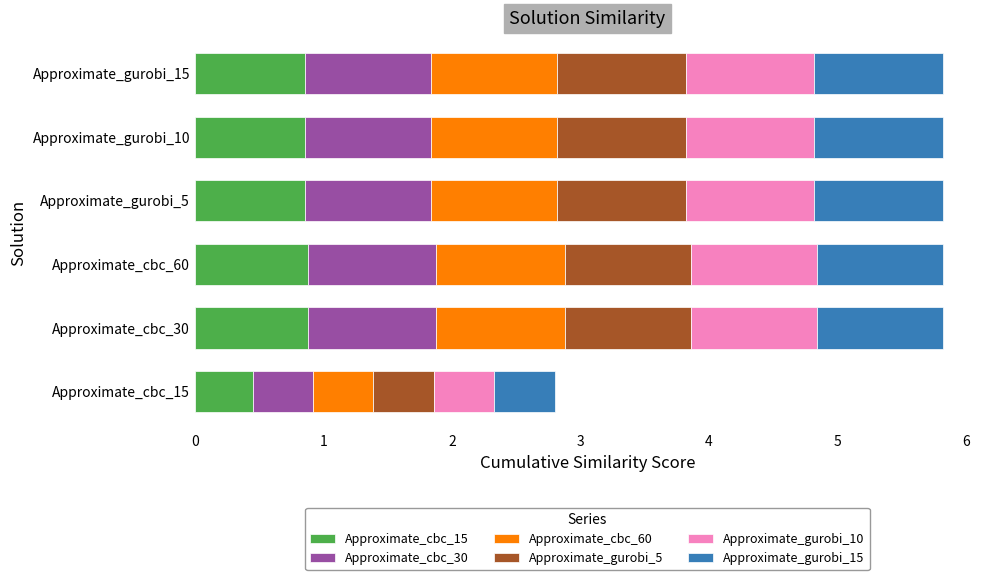

What is the total value across all series at Approximate_gurobi_5?

5.8